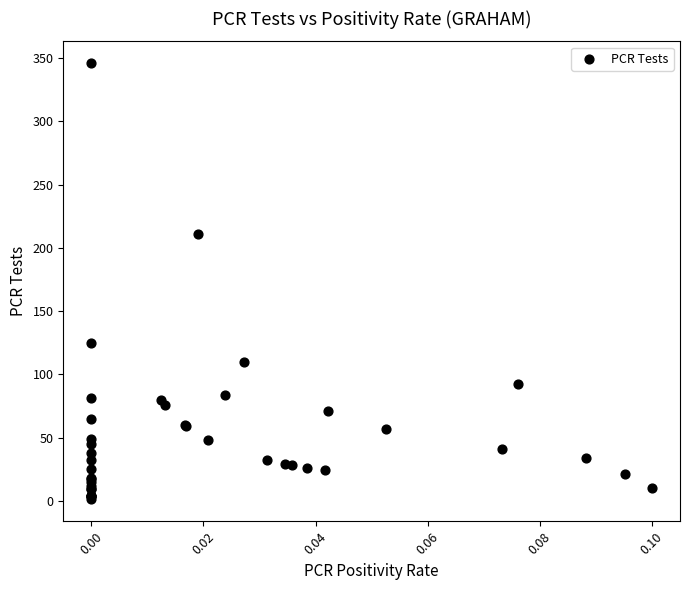

What Y value in the scatter plot is closest to 173?

211